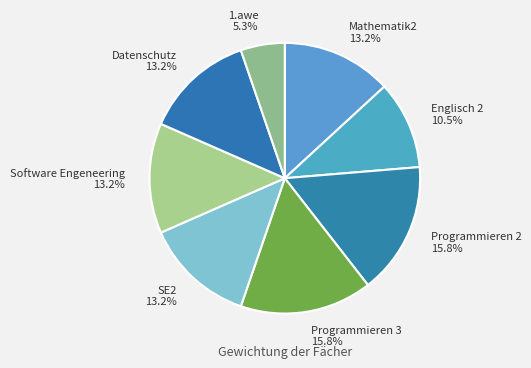

How many segments does this pie chart have?

8